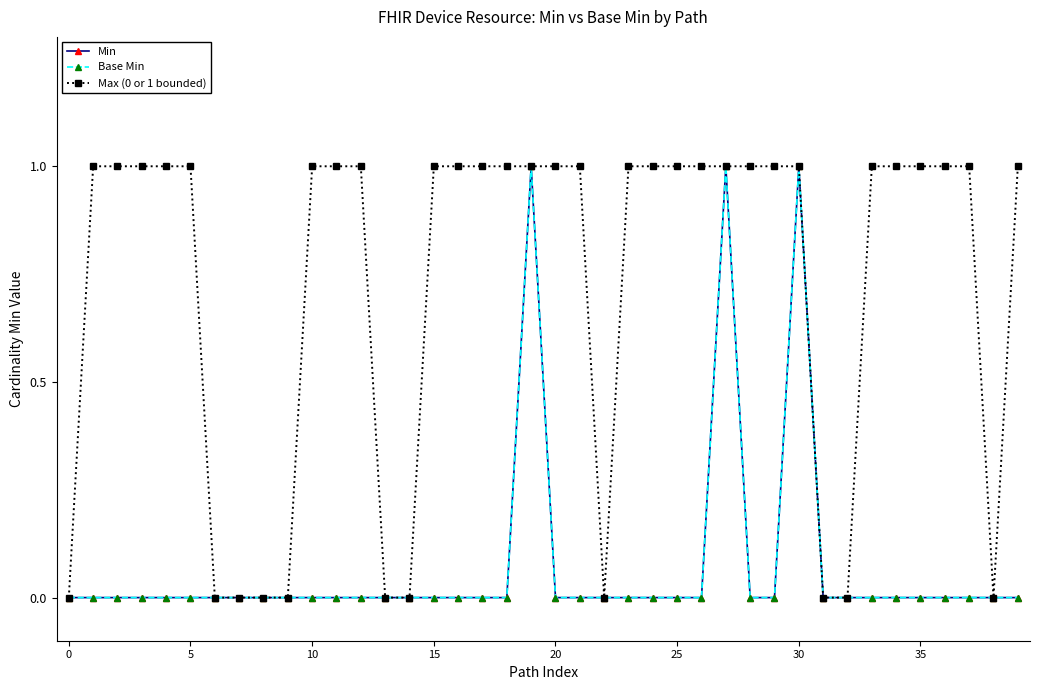

Does the chart have visible grid lines?

No